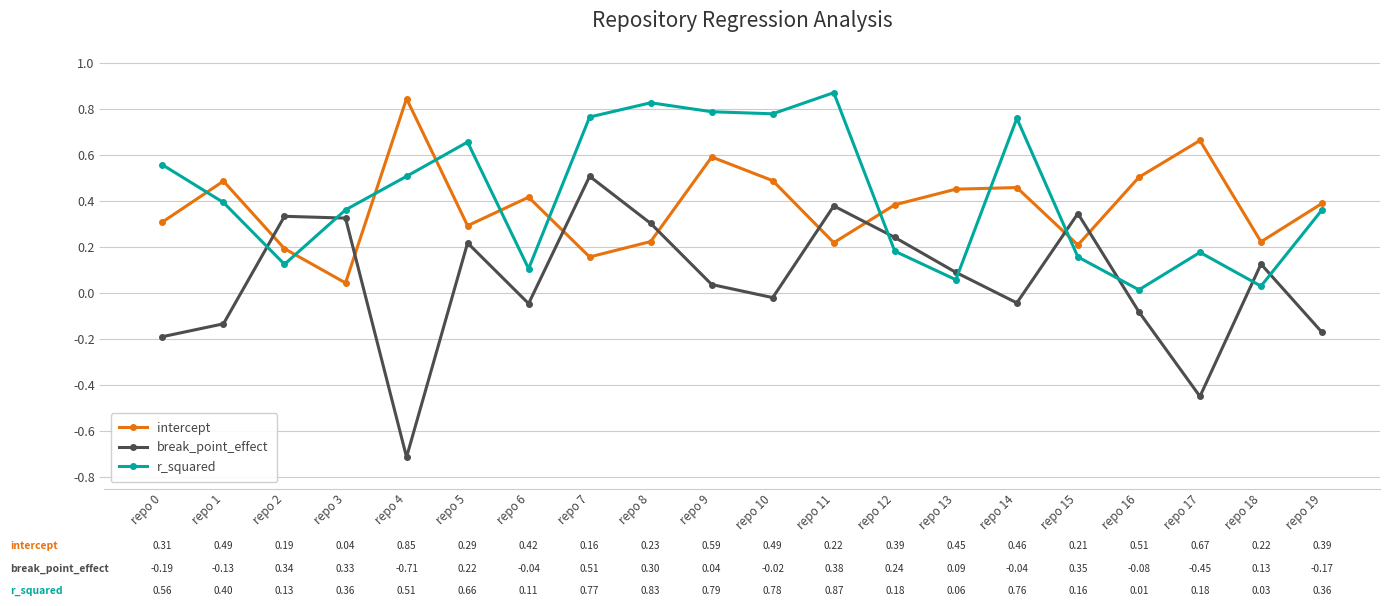

The break_point_effect series shows 0.5 at repo 15. True or false?

False